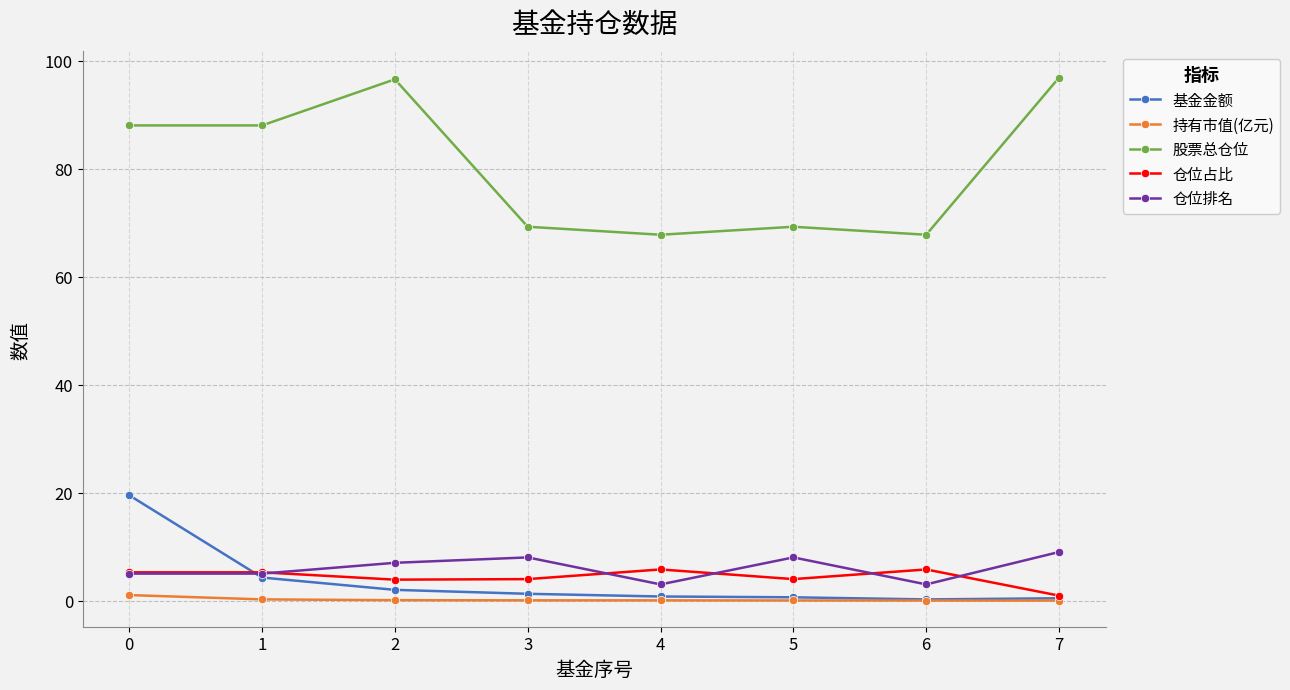

The 股票总仓位 series shows 96.9 at 7. True or false?

True